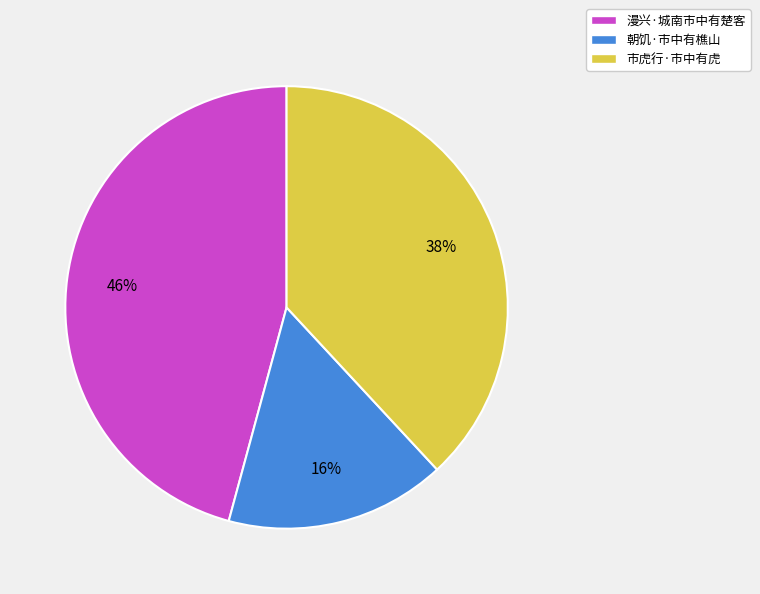

Combined, do 朝饥·市中有樵山 and 漫兴·城南市中有楚客 account for over 50%?

Yes